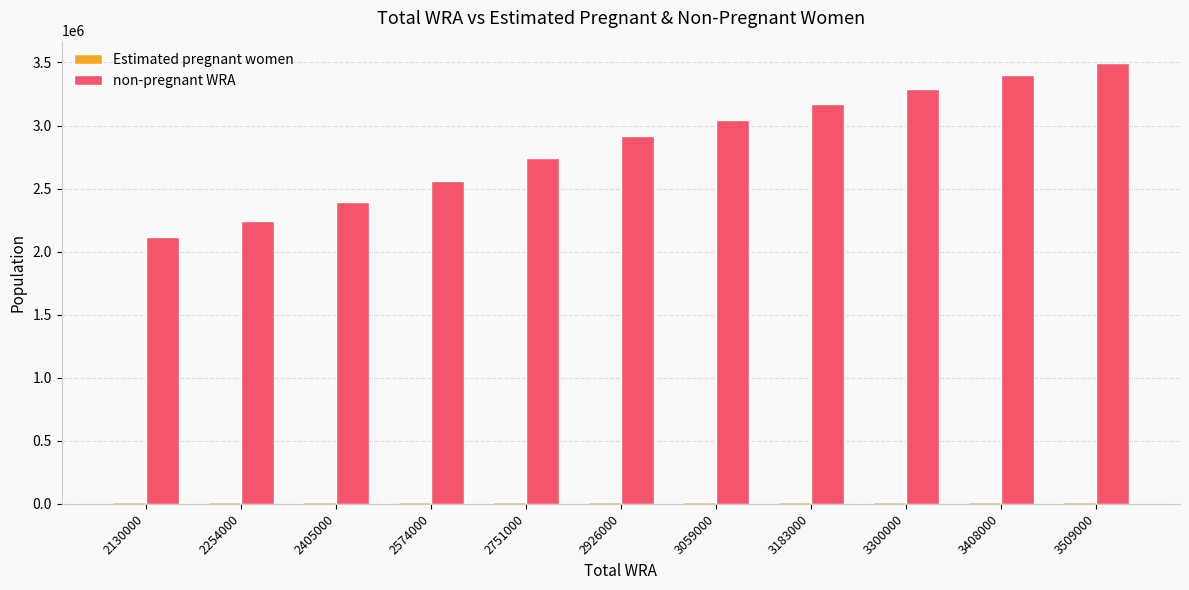

Which series has the widest spread of values?

non-pregnant WRA